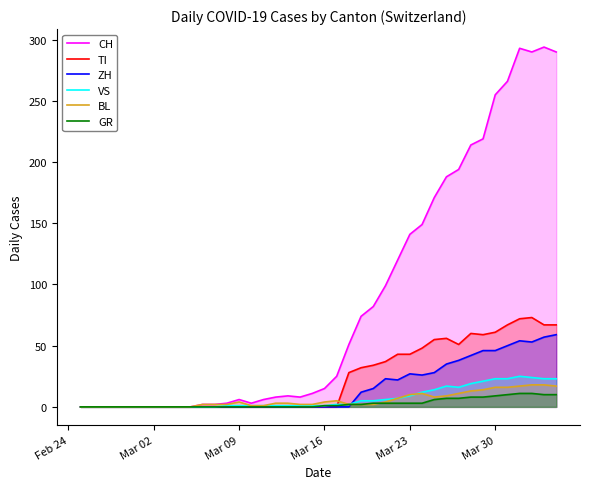

Which series has the largest total across all categories?

CH